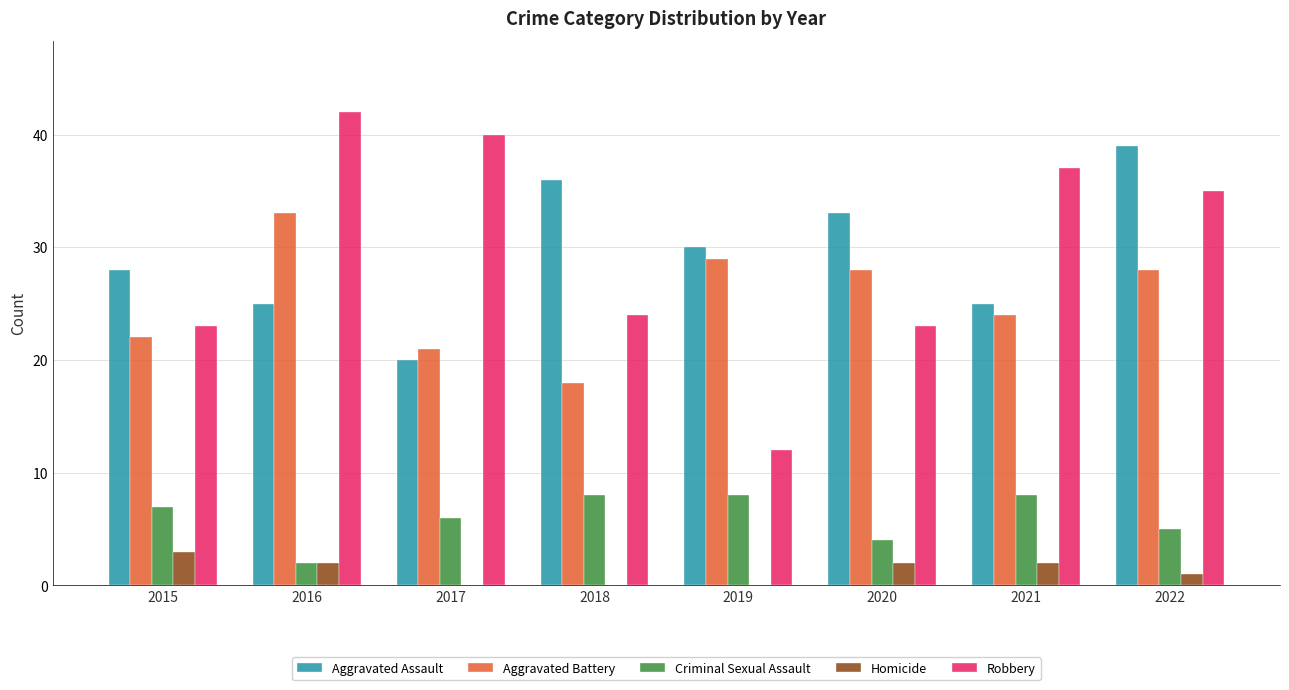

What is the sum of all Criminal Sexual Assault values?

48